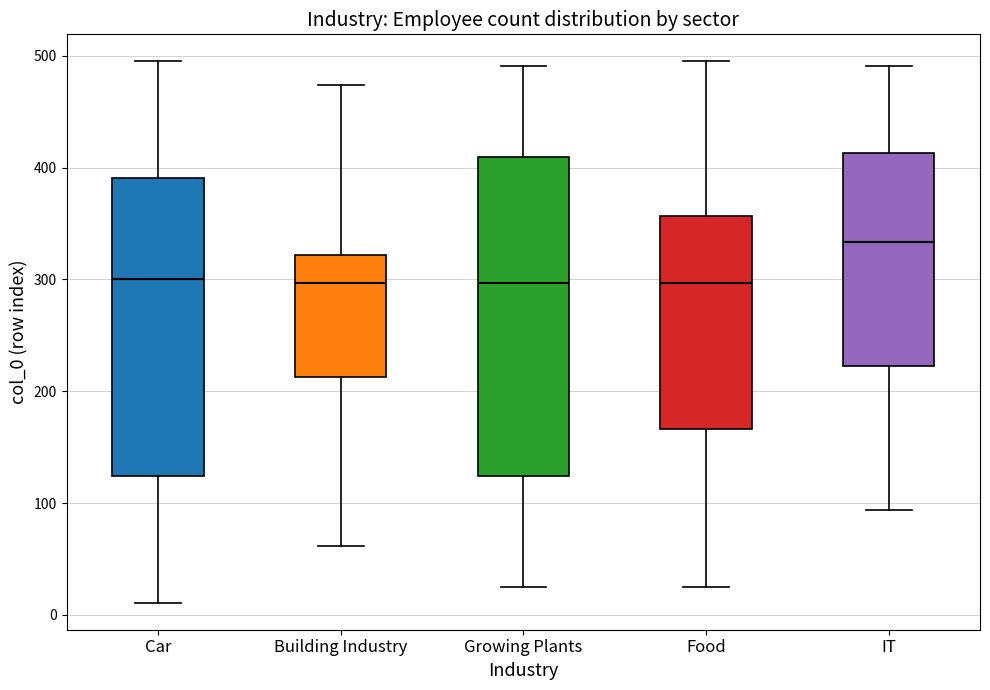

Where is the upper edge of the box for Car on the y-axis? The values are not printed on the chart, so give them approximately, as read against the axis.

390